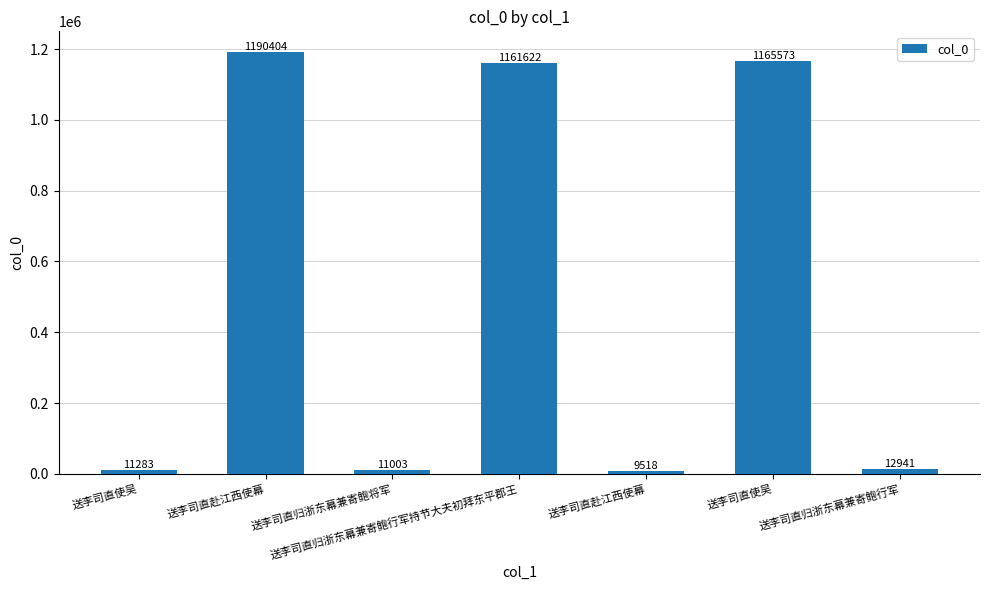

Does the chart contain any negative values?

No